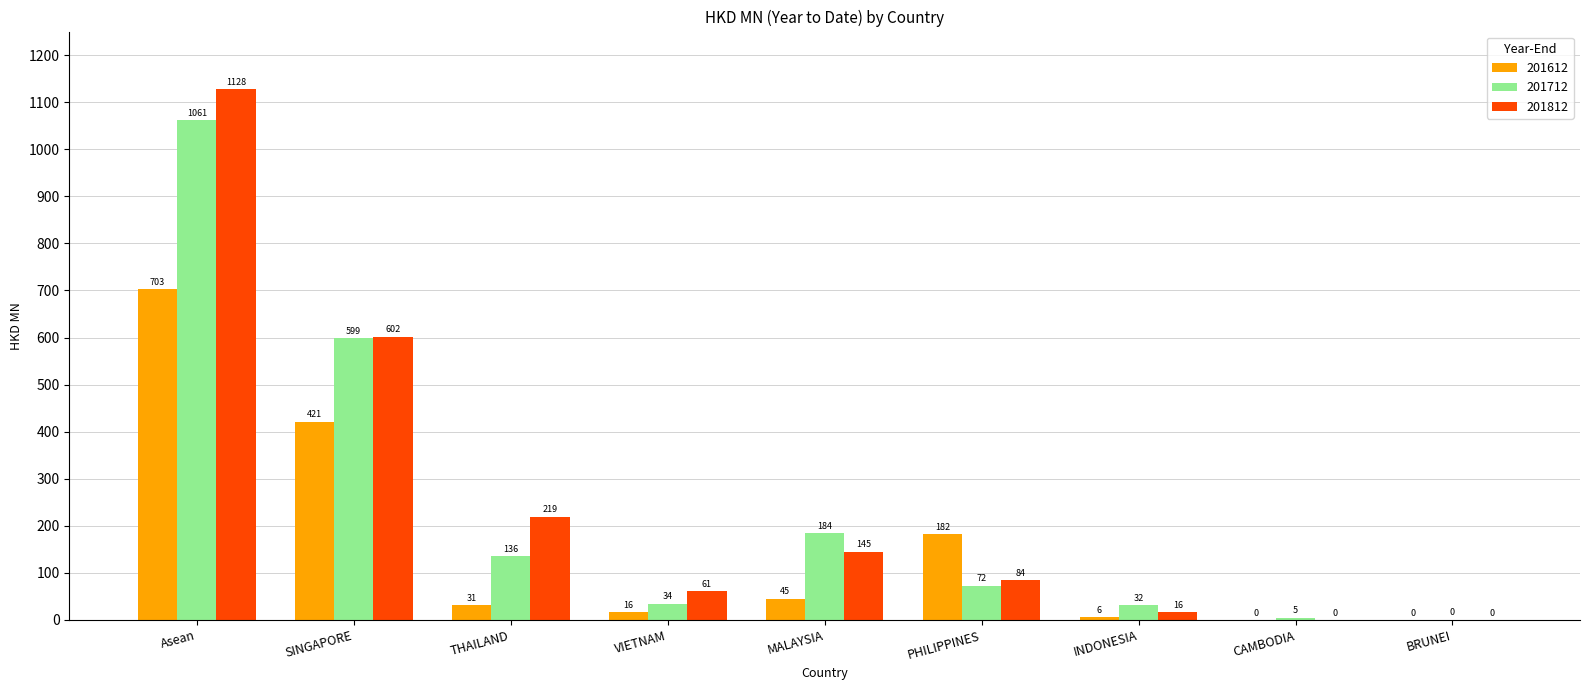

Is the value of 201712 at MALAYSIA greater than the value of 201812 at INDONESIA?

Yes